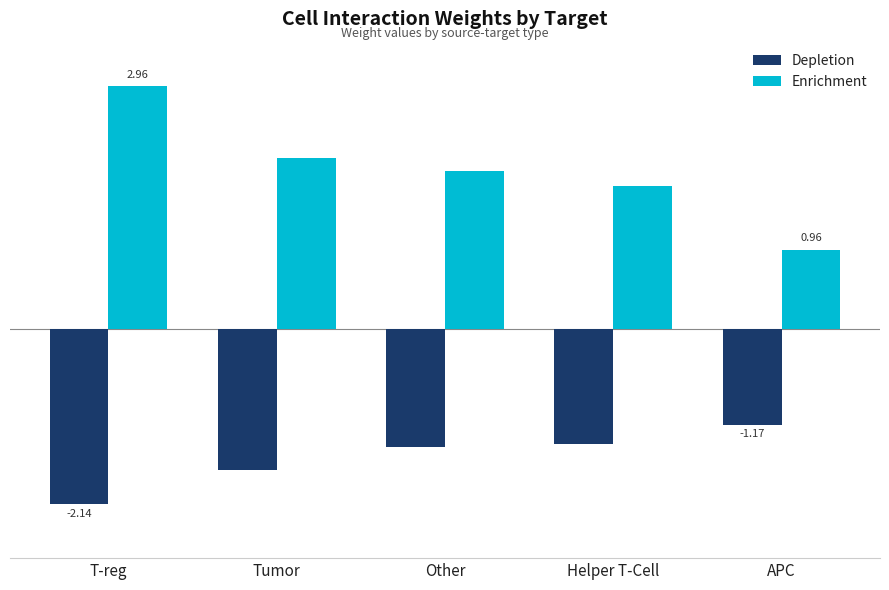

What are all the series names shown in the legend?

Depletion, Enrichment